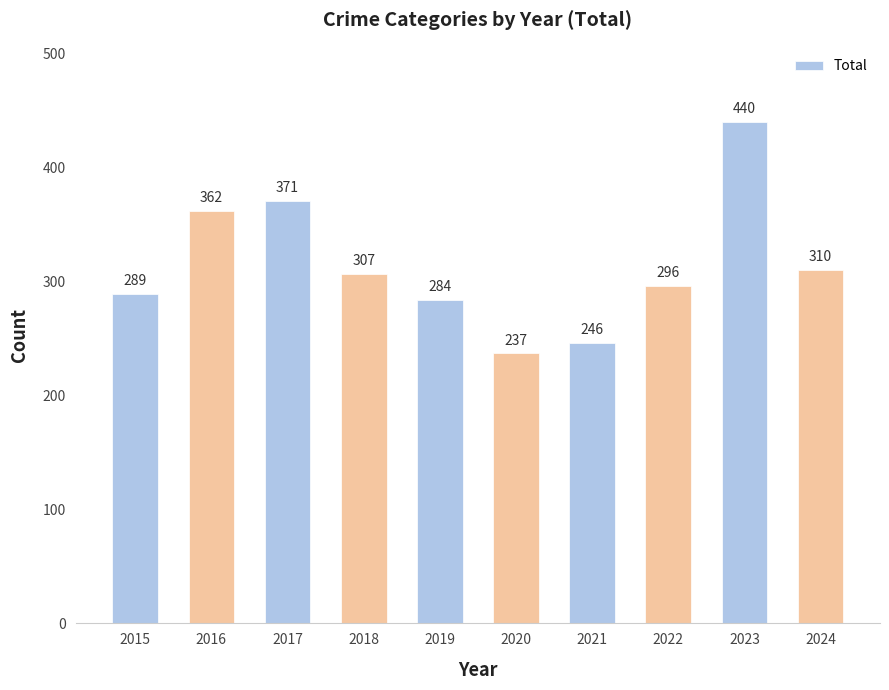

Rank the categories by value from lowest to highest.

2020, 2021, 2019, 2015, 2022, 2018, 2024, 2016, 2017, 2023